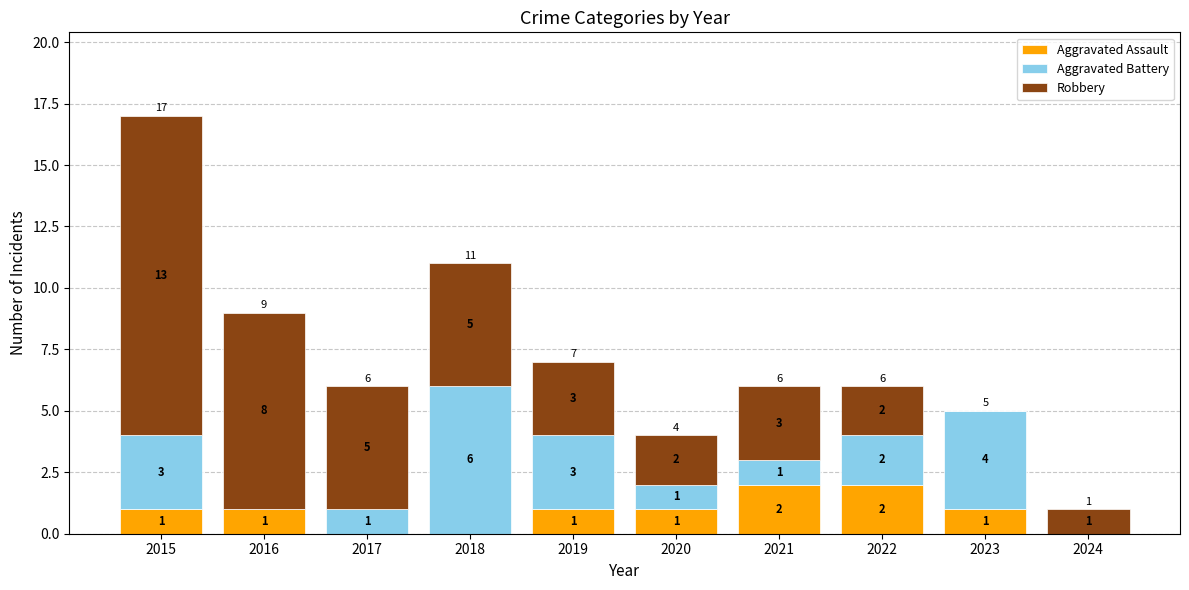

What is the total value across all series at 2021?

6